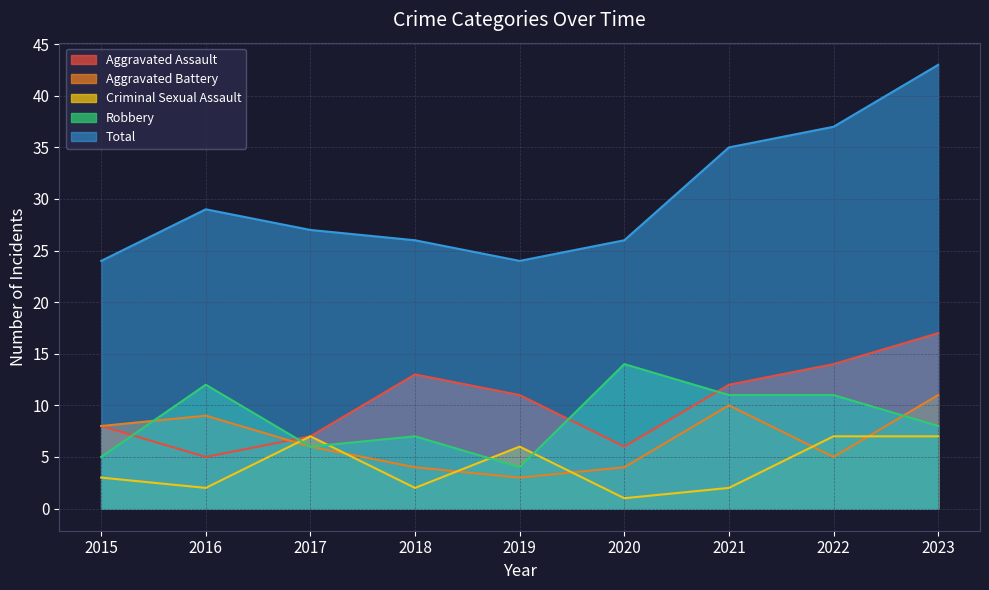

At which label does Total reach its peak?

2023